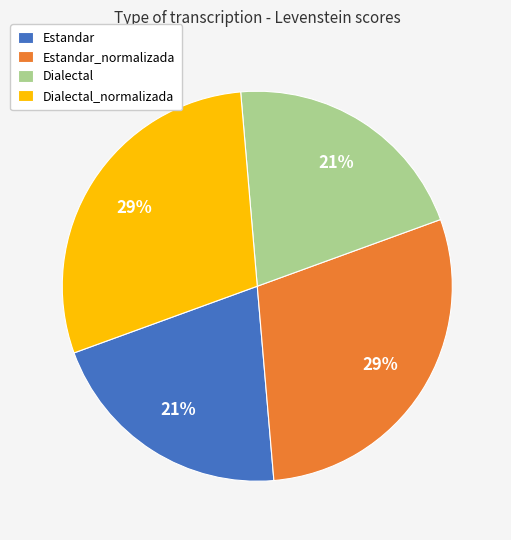

To the nearest percent, what is the difference between the Estandar_normalizada and Estandar slice percentages?

8%